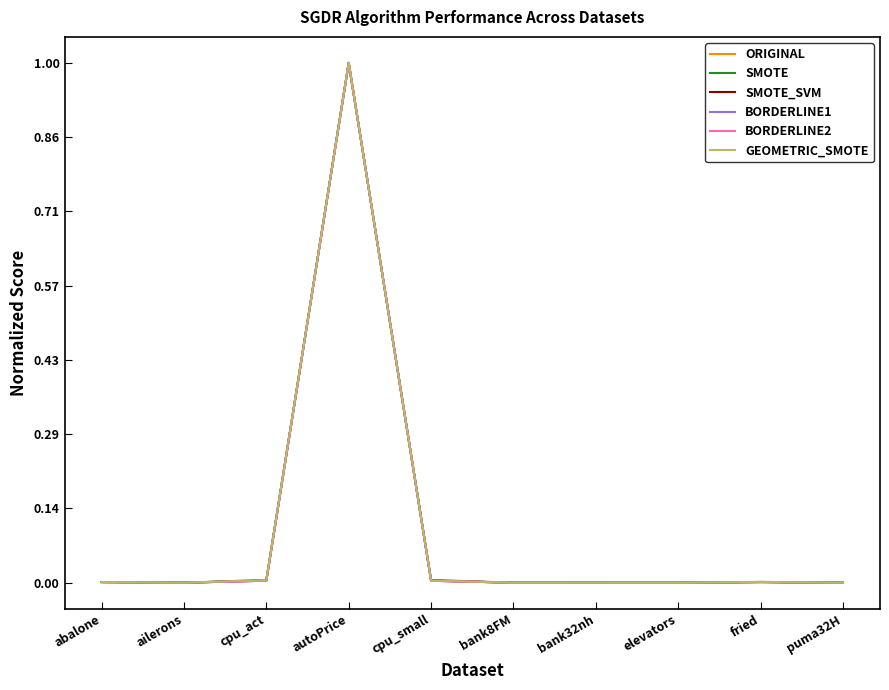

At which category is the sum across all series the highest?

autoPrice